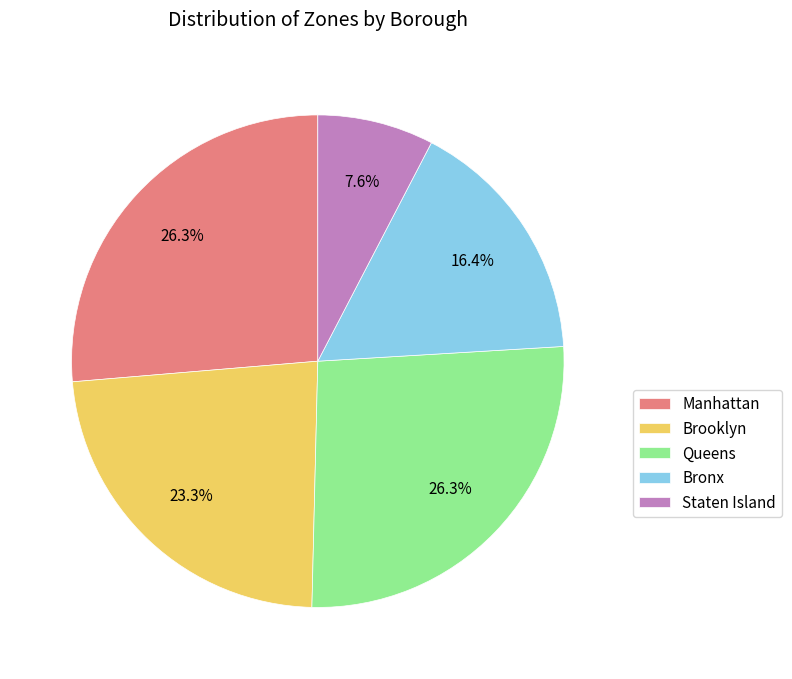

Is the sum of Bronx and Manhattan greater than half?

No